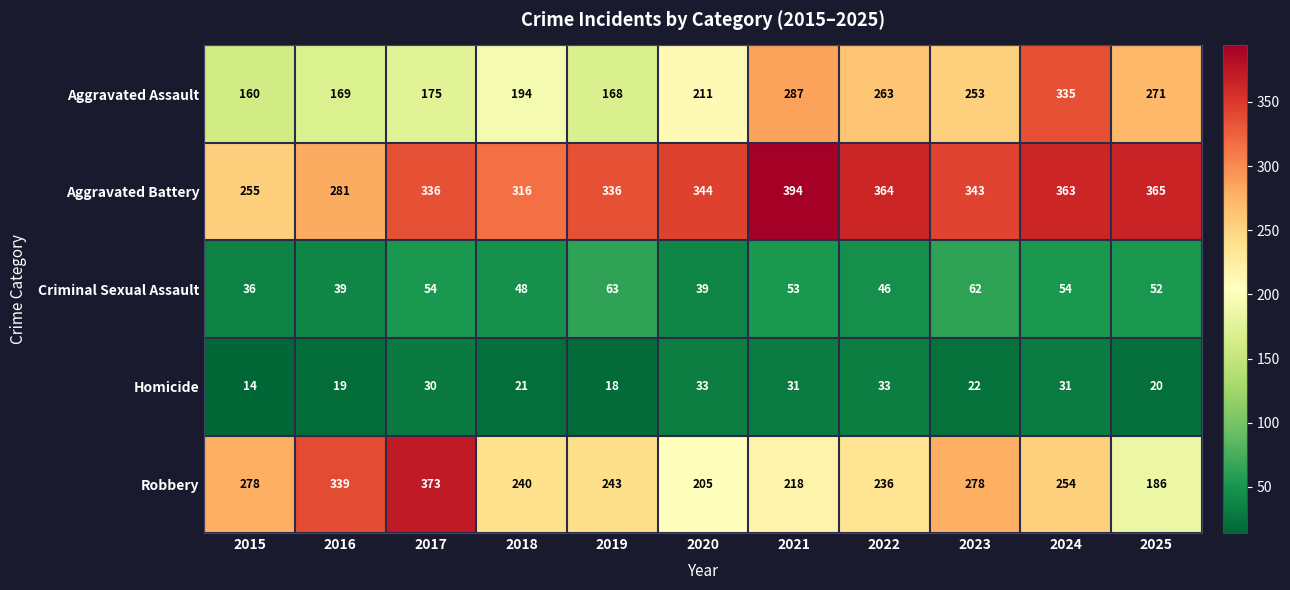

Which series has the largest total across all categories?

Aggravated Battery